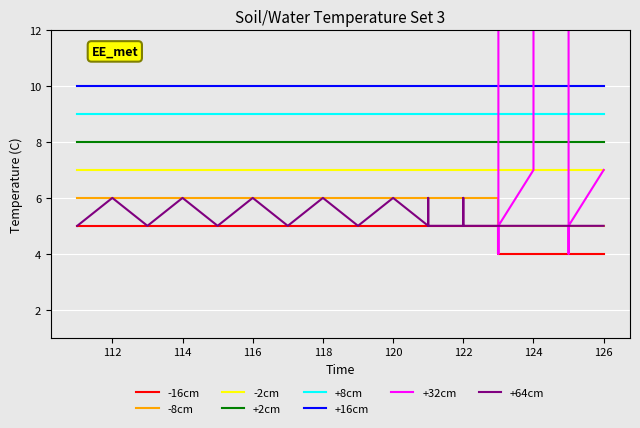

What is the smallest value displayed?

4